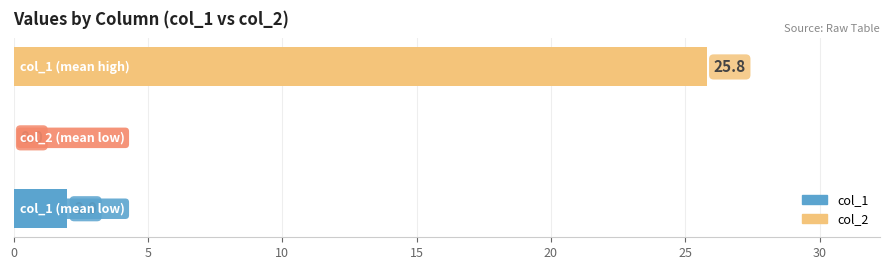

What is the sum of all values?

27.8